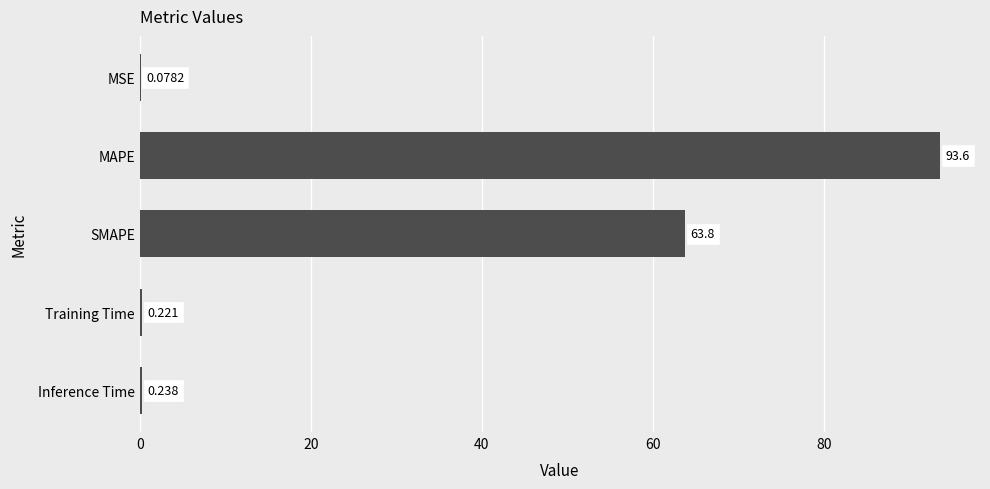

Between SMAPE and Training Time, which is larger?

SMAPE